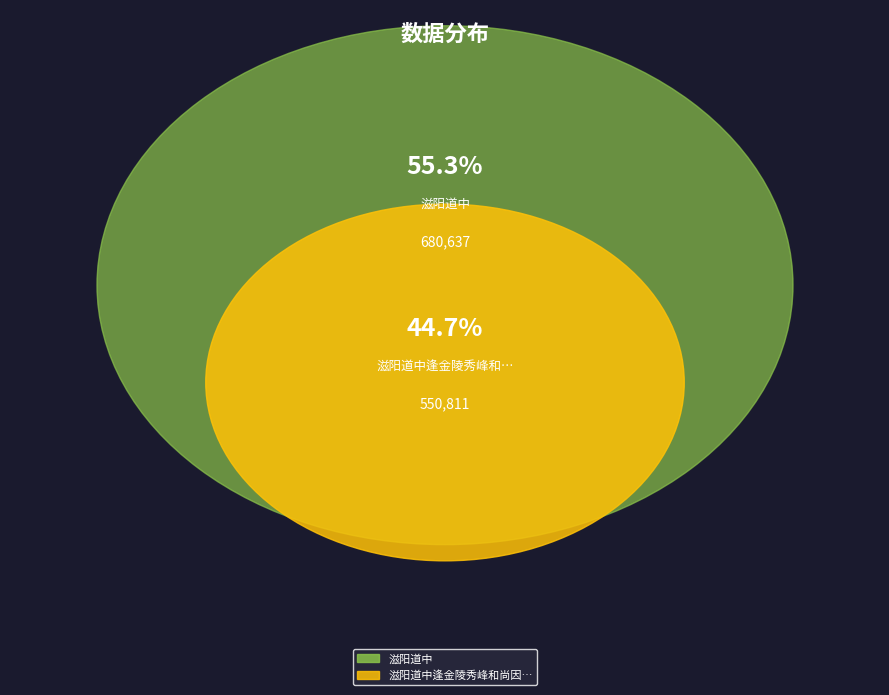

True or false: 滋阳道中 accounts for 55% of the total.

True